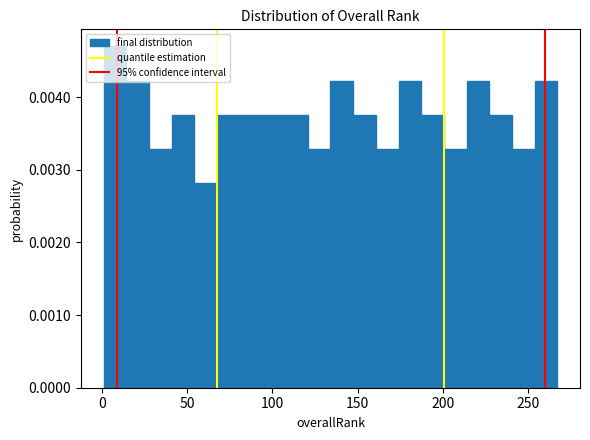

Read against the x-axis, roughly where is the centre of the tallest bar?

10